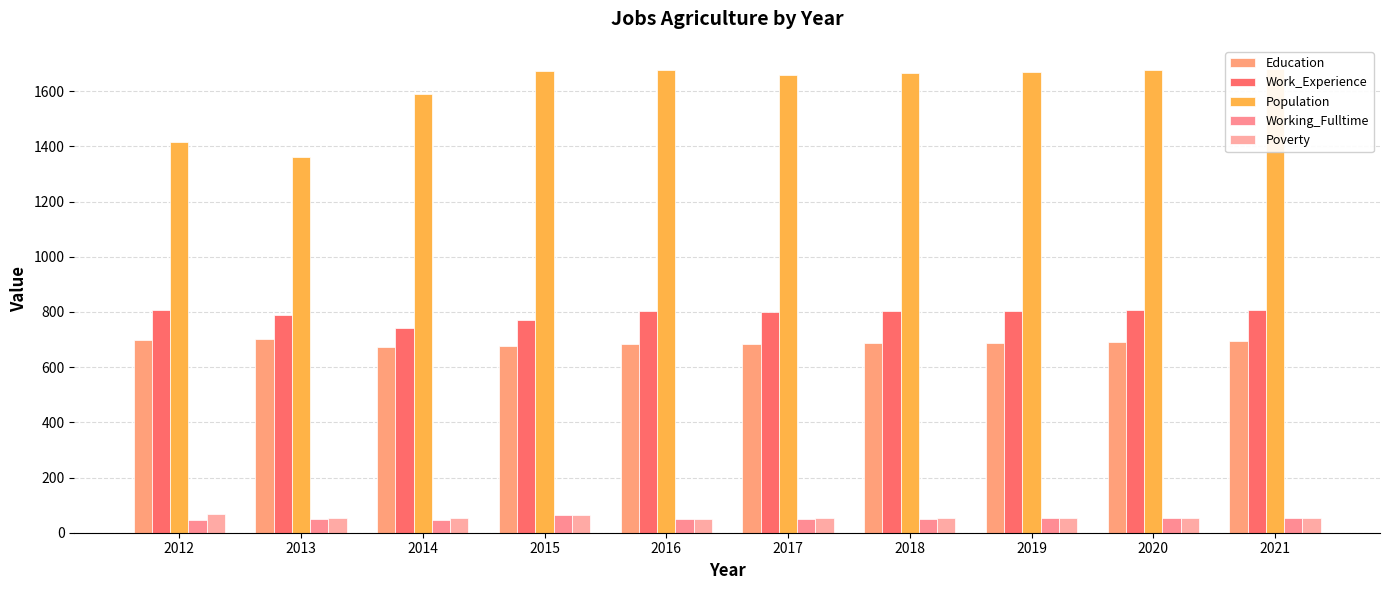

Which series has the largest range (max minus min)?

Population